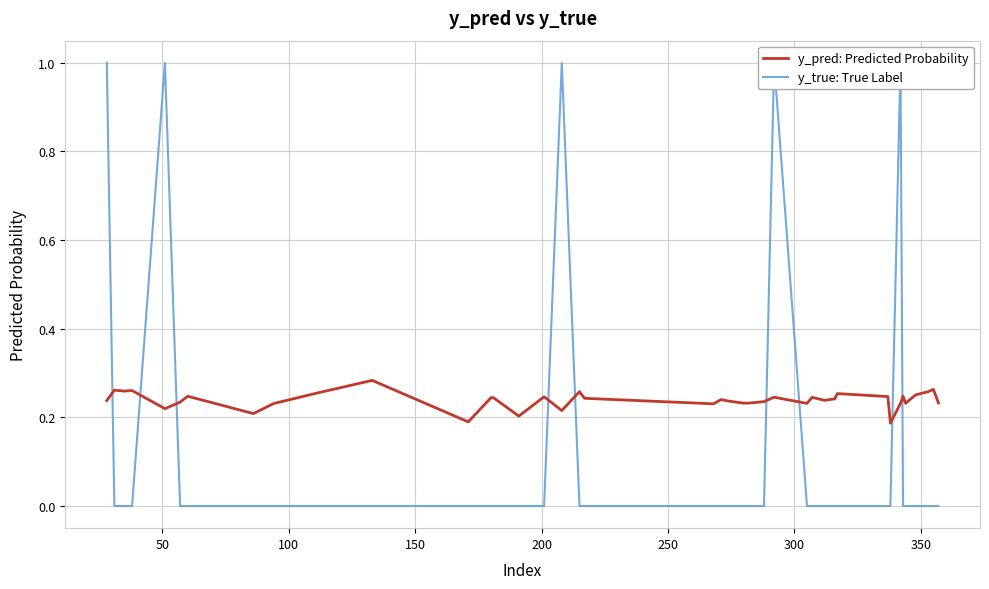

What are all the series names shown in the legend?

y_pred: Predicted Probability, y_true: True Label